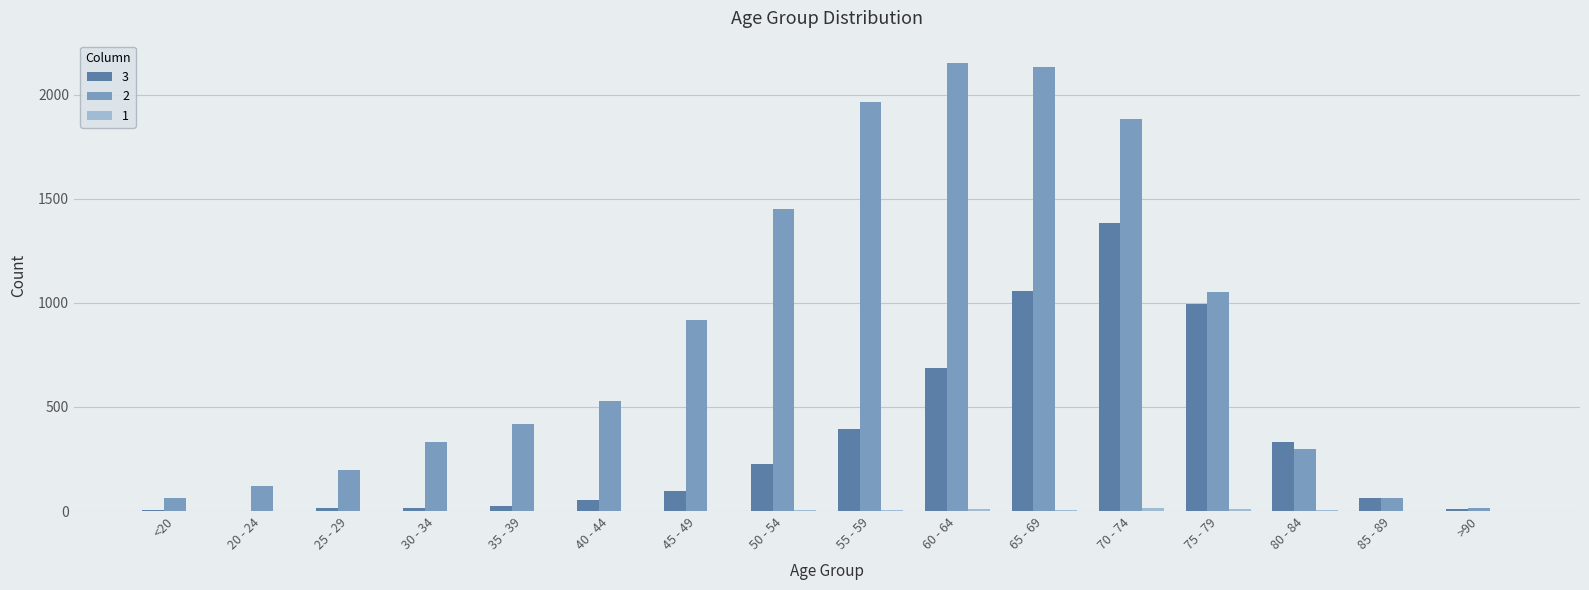

Is it true that 3 equals 589 at 55 - 59?

False